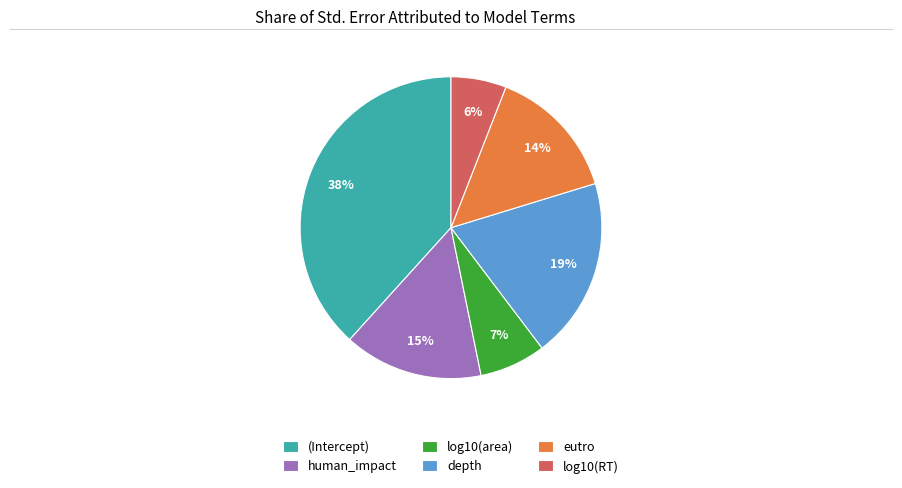

Do log10(area) and human_impact together represent more than half of the pie?

No